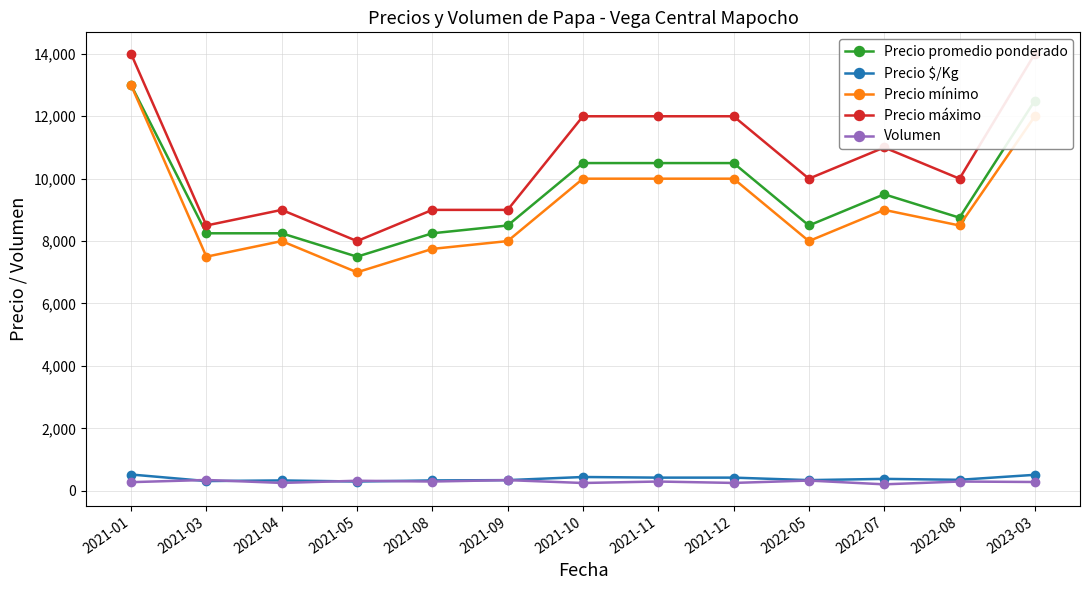

True or false: Precio mínimo and Precio $/Kg cross at least once.

False